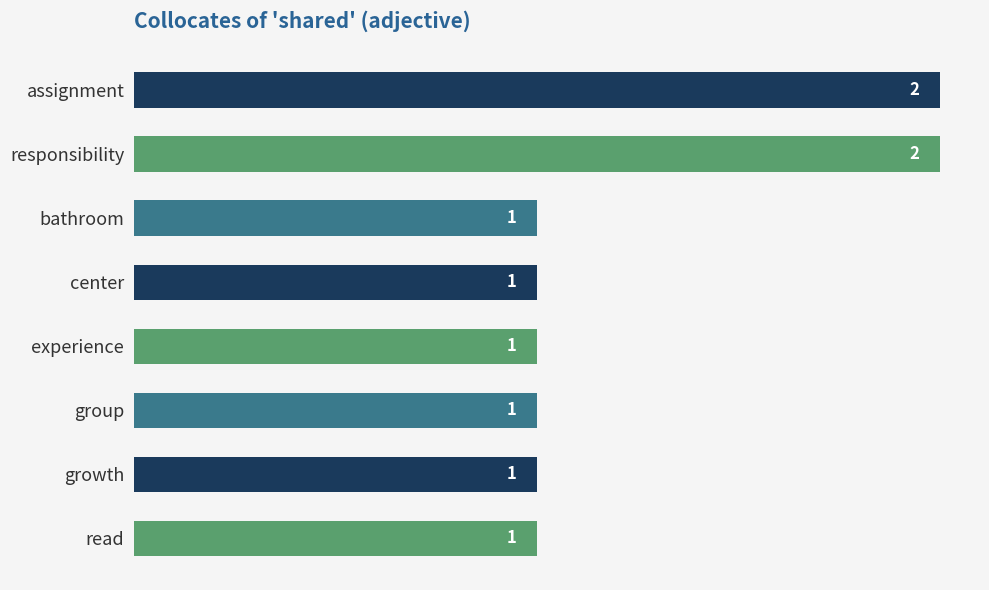

How many values are between 1 and 2?

8